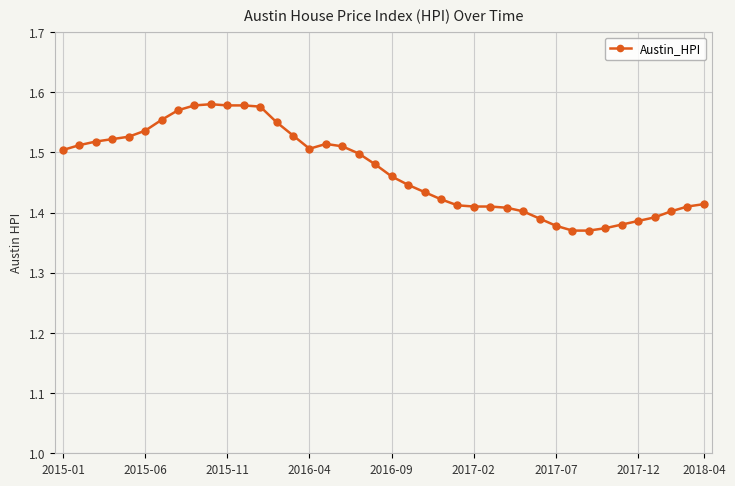

True or false: there are more than 0 points higher than both neighbors.

True